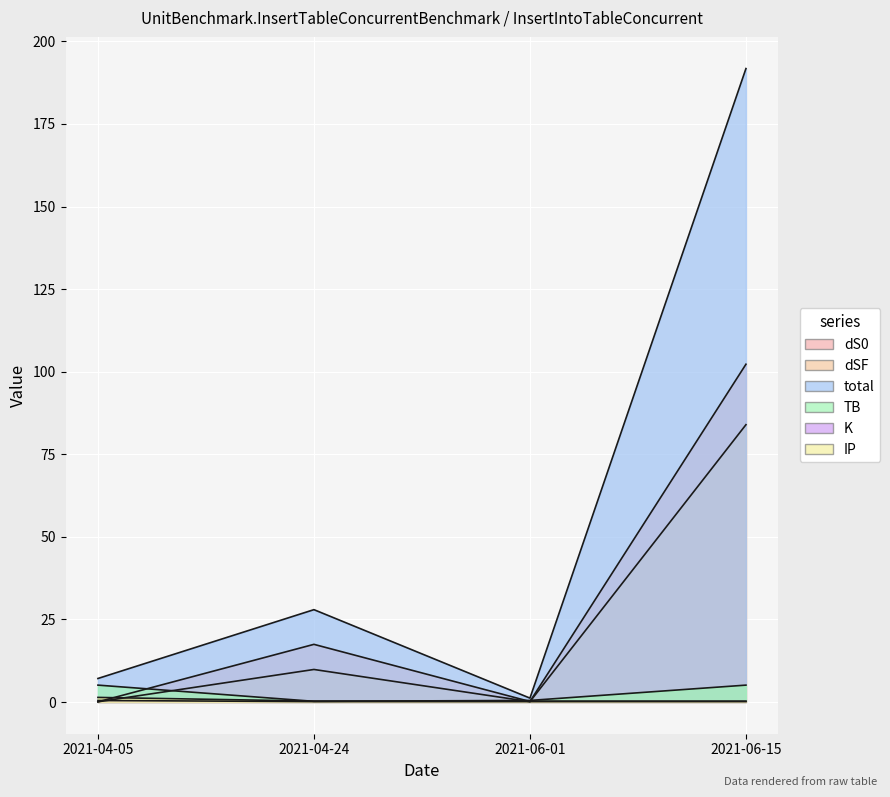

What is the maximum value for K?

0.5